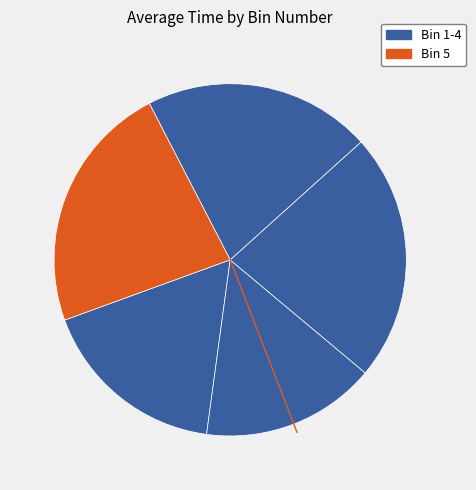

Count the number of slices in the pie.

5